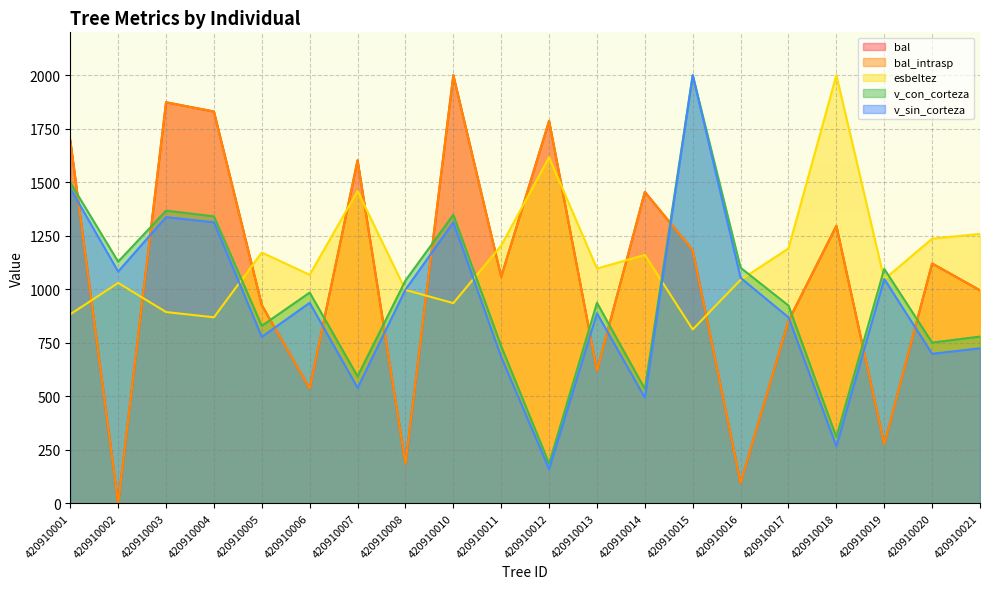

What are all the series names shown in the legend?

bal, bal_intrasp, esbeltez, v_con_corteza, v_sin_corteza